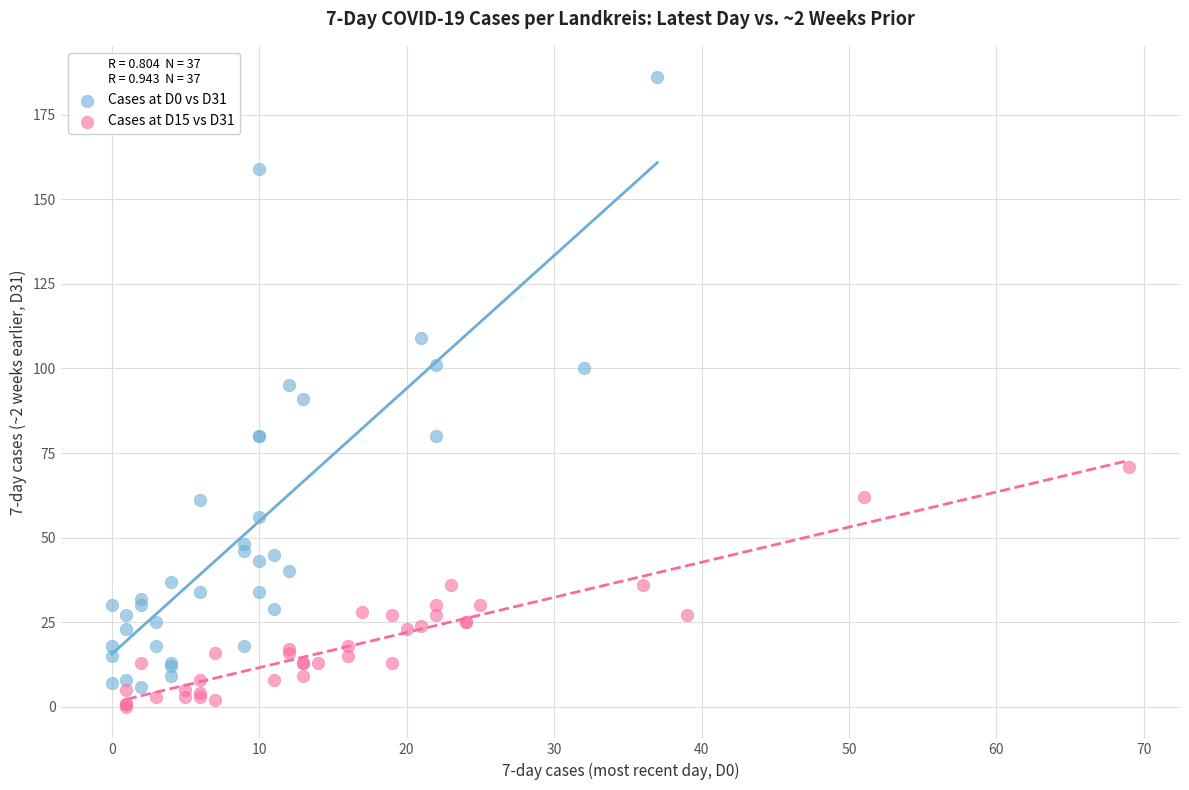

Which series has the widest spread of Y values?

Cases at D0 vs D31